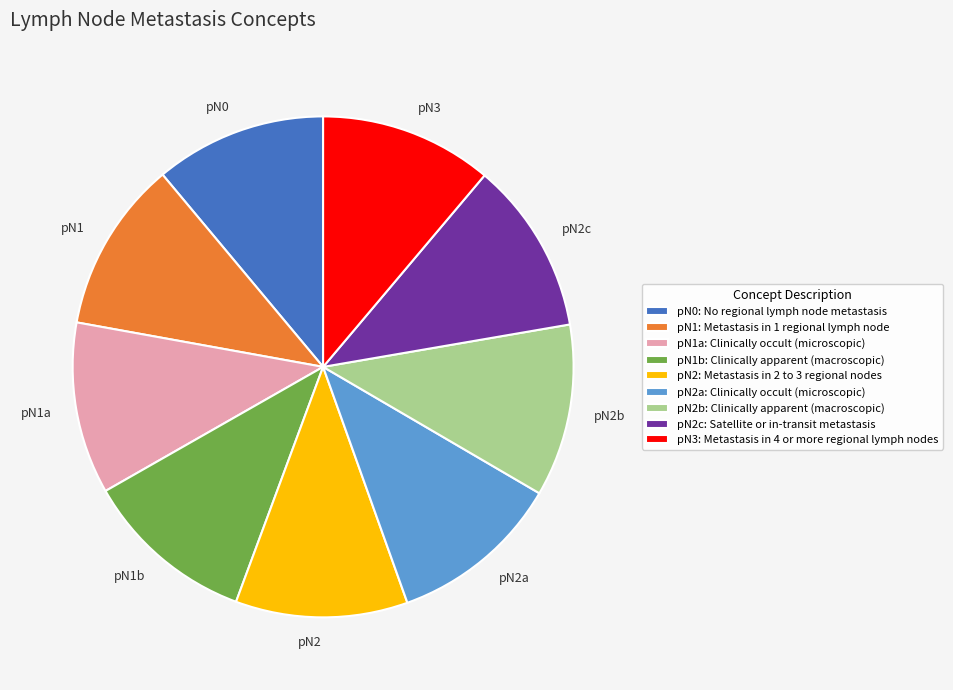

Is pN0: No regional lymph node metastasis the majority of the pie?

No